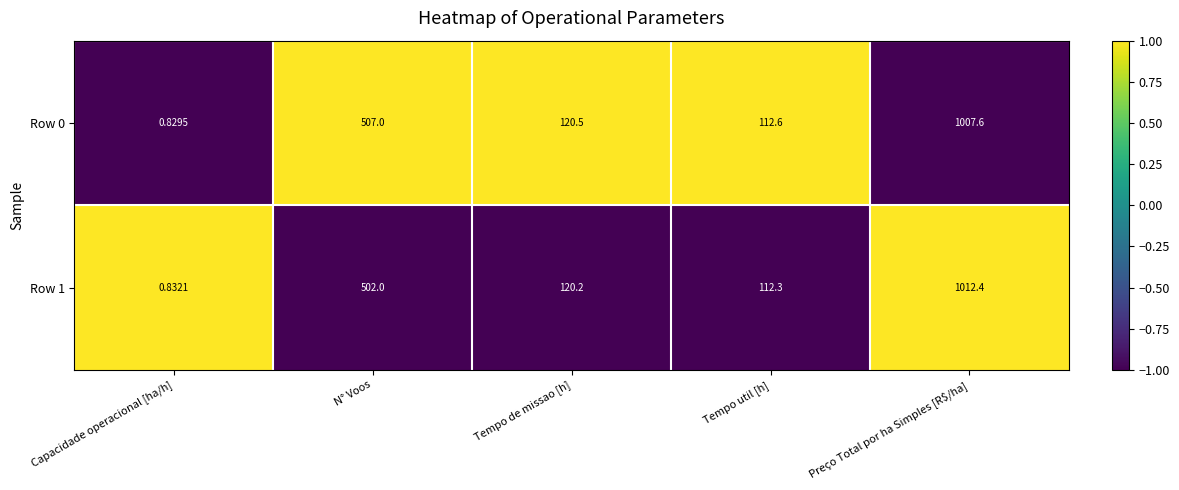

Which series has the widest spread of values?

Row 1